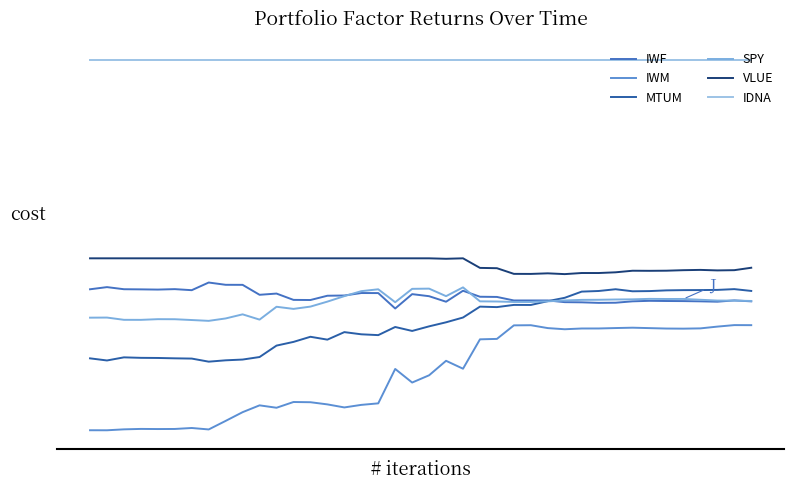

Where is the first local minimum for SPY?

3